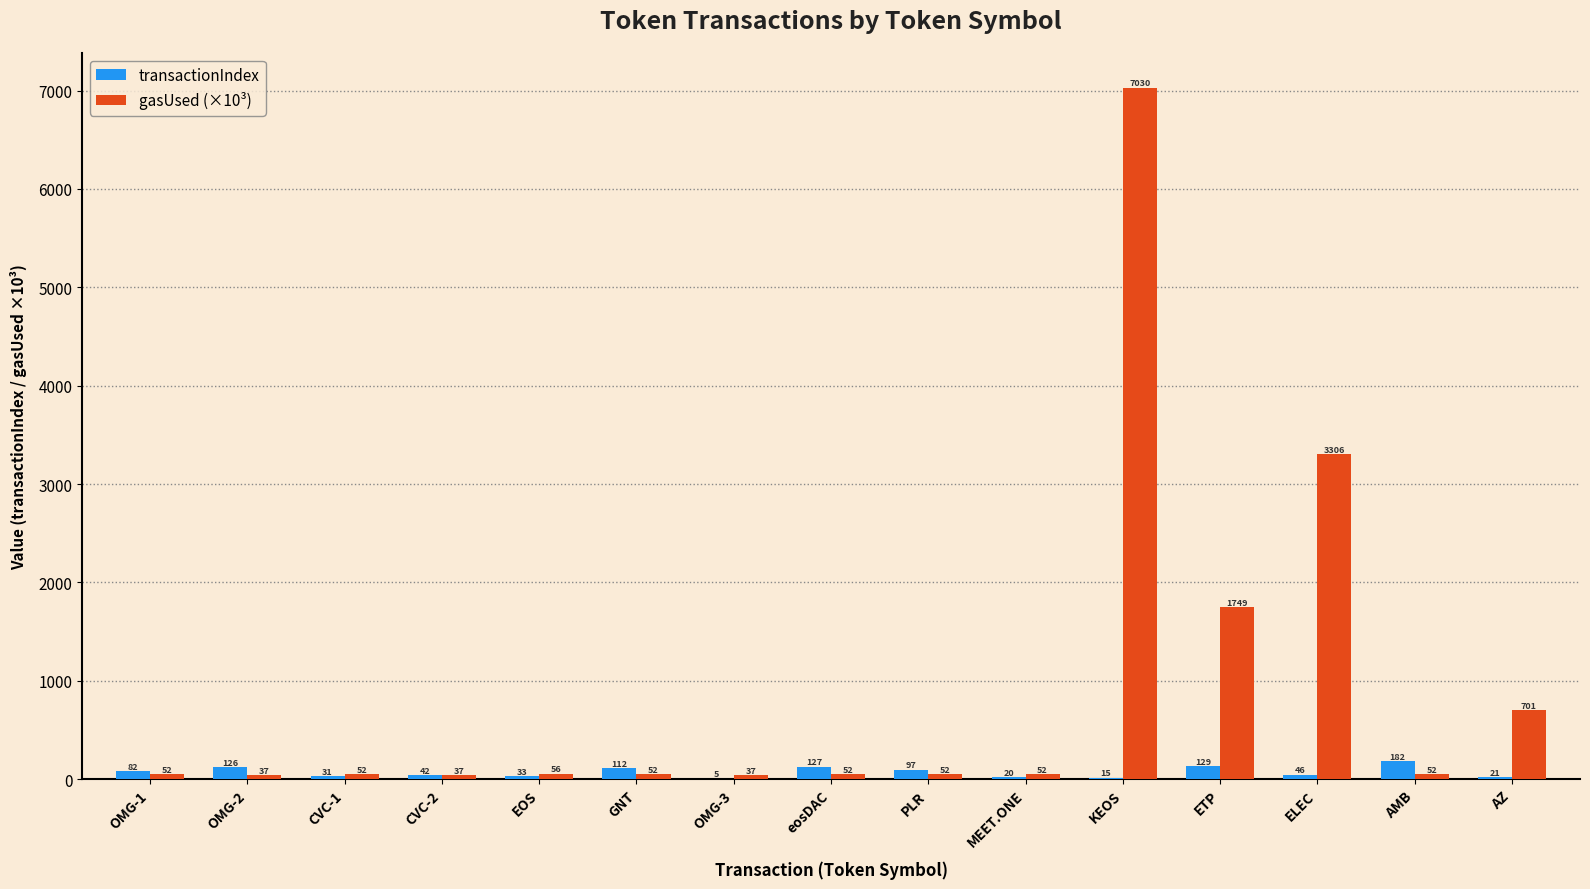

The value of transactionIndex at KEOS is 15.0. True or false?

True